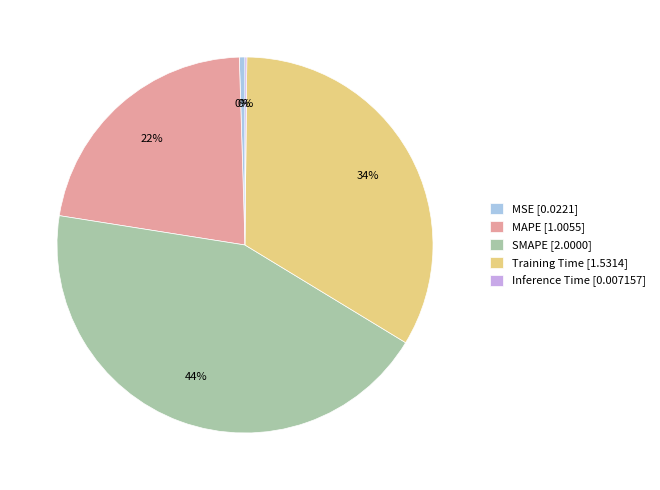

Between SMAPE [2.0000] and Training Time [1.5314], which is larger?

SMAPE [2.0000]